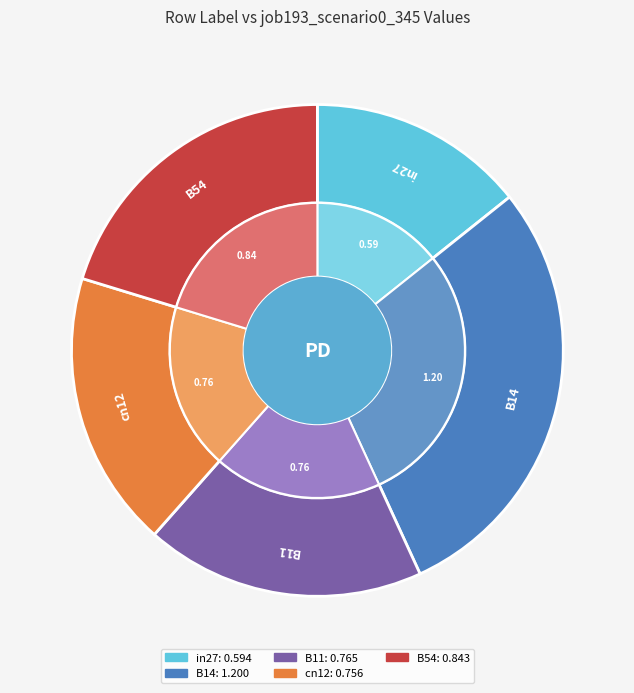

The in27 slice represents 14% of the pie. True or false?

True